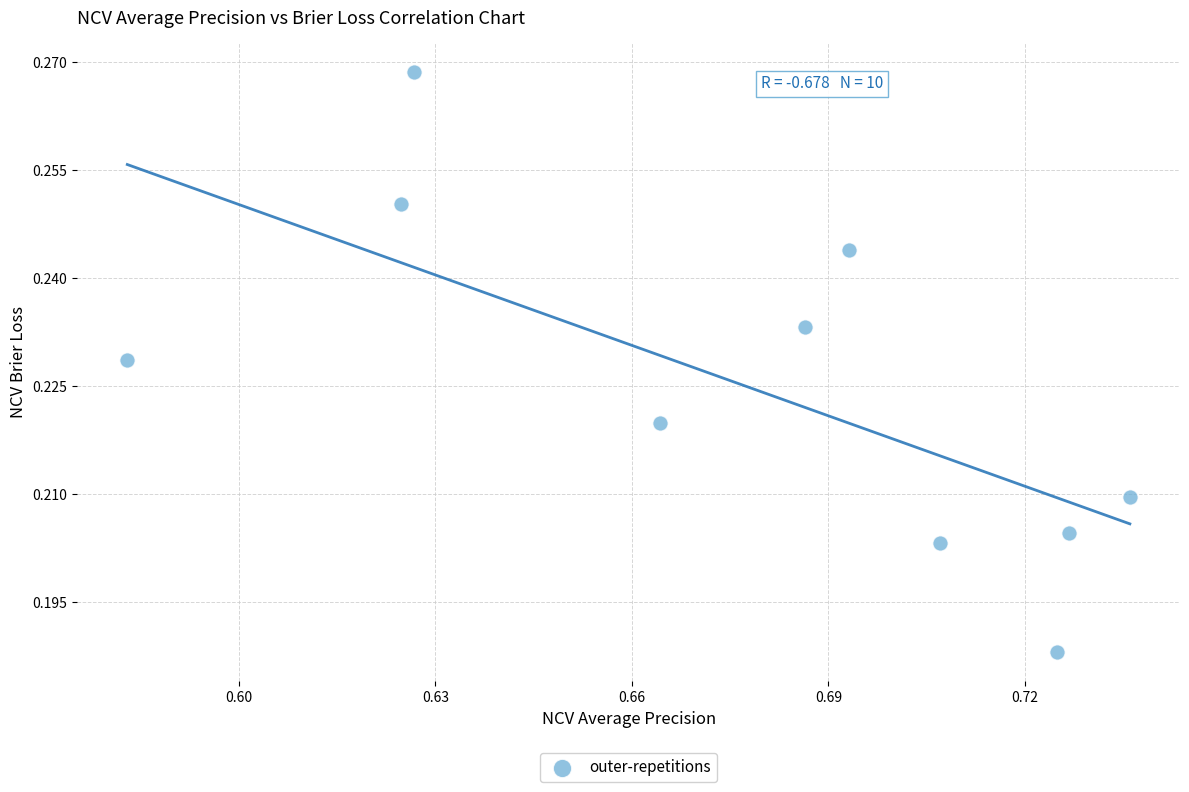

What is the average X value?

0.7